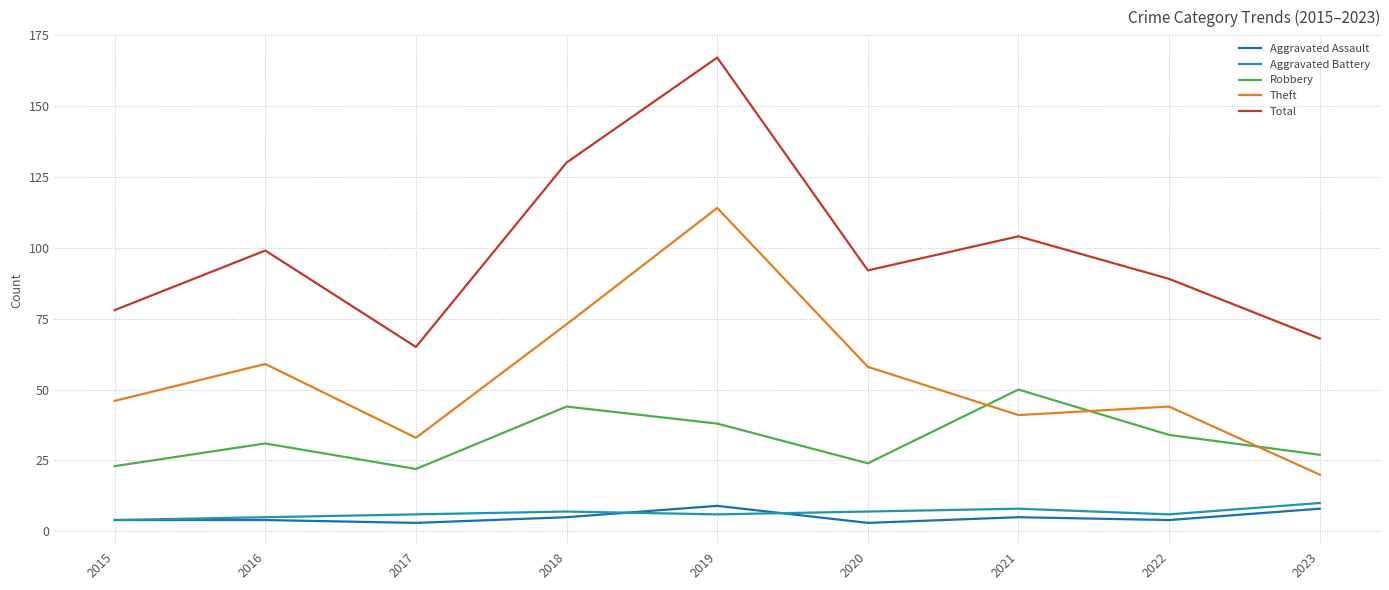

The value of Theft at 2022 is 44. True or false?

True